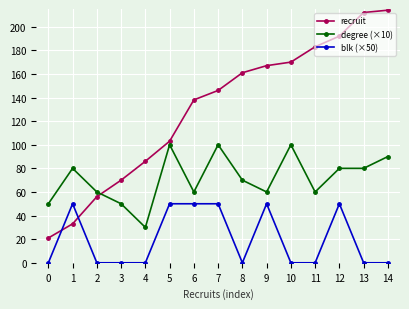

Which series has the widest spread of values?

recruit